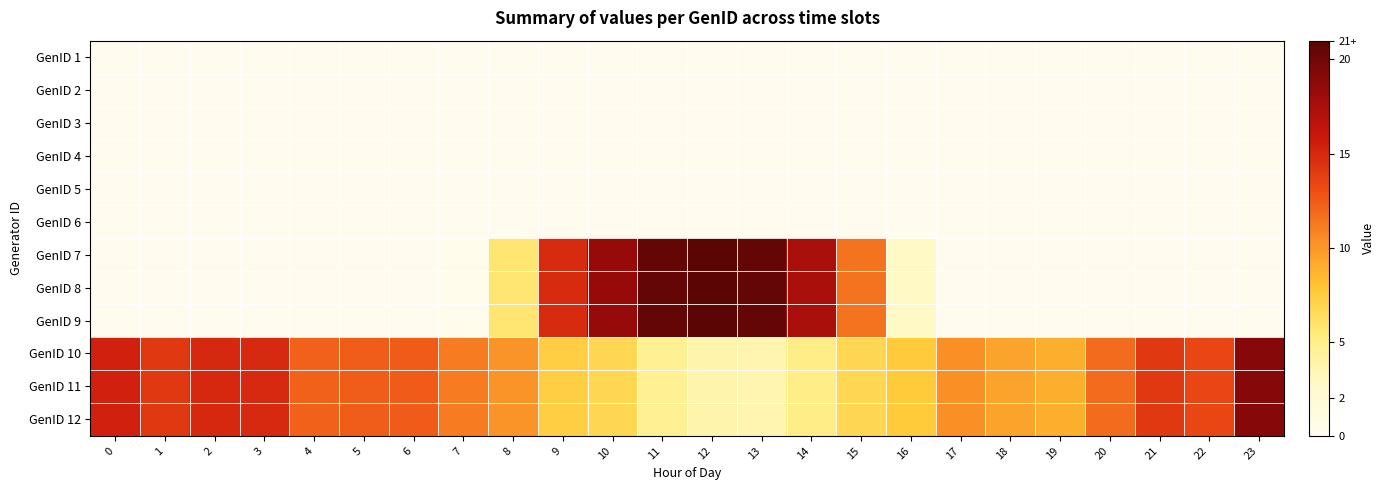

At 22, list the series in order from largest to smallest.

GenID 10, GenID 11, GenID 12, GenID 1, GenID 2, GenID 3, GenID 4, GenID 5, GenID 6, GenID 7, GenID 8, GenID 9